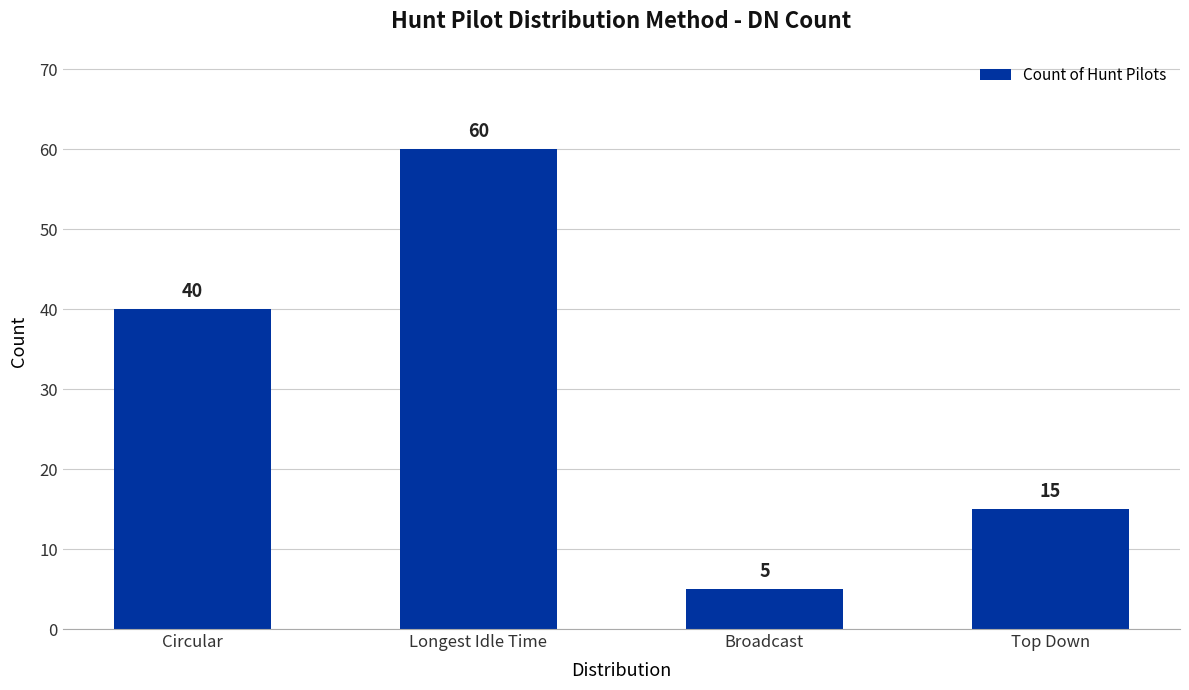

Which category has the lowest value across all series?

Broadcast